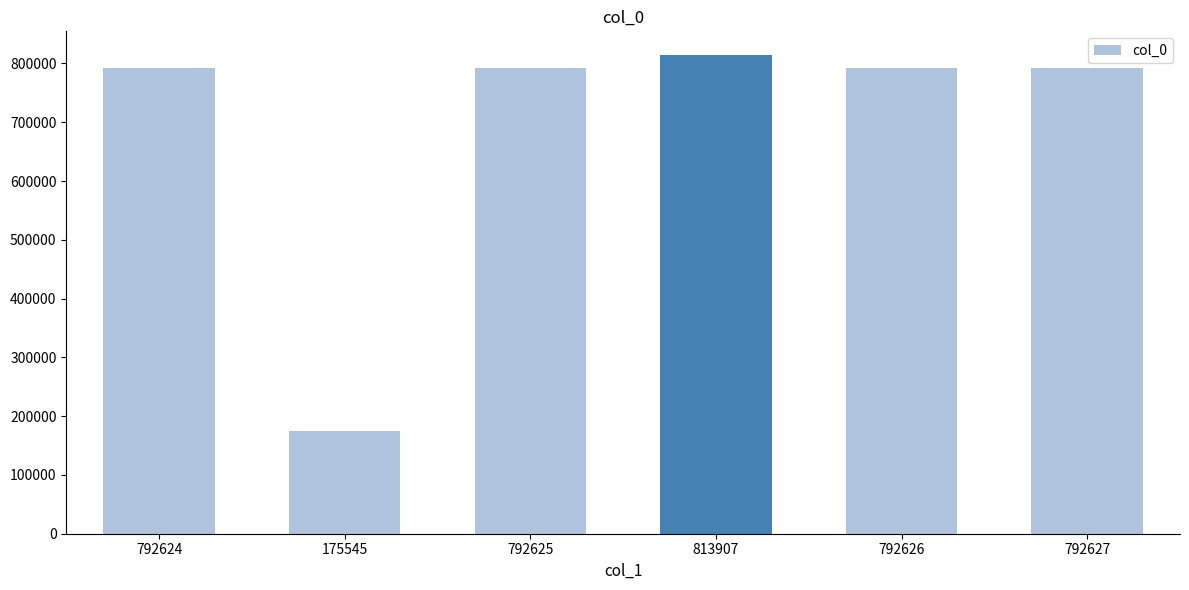

Count the number of categories in the chart.

6